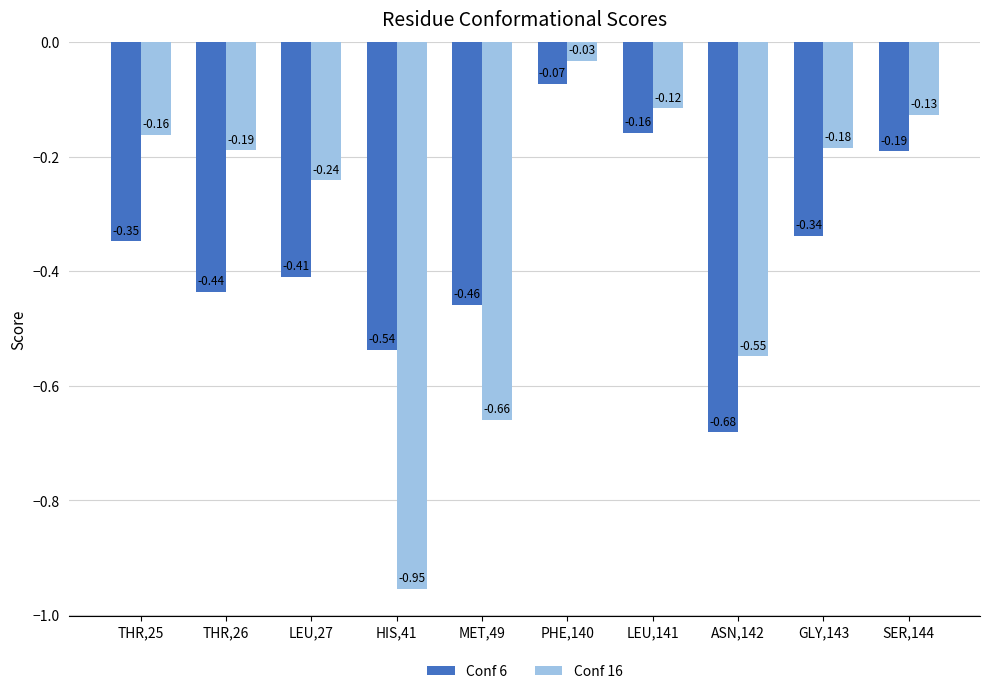

At which category is the sum across all series the highest?

PHE,140